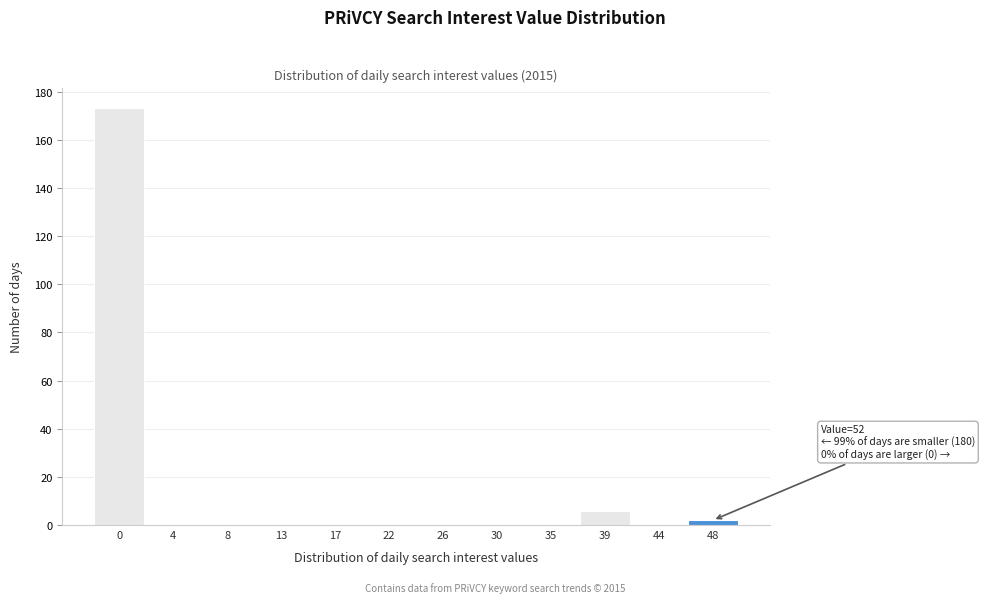

Reading left to right, transcribe all the data shown in this chart.

0=173	4=0	8=0	13=0	17=0	22=0	26=0	30=0	35=0	39=6	44=0	48=2